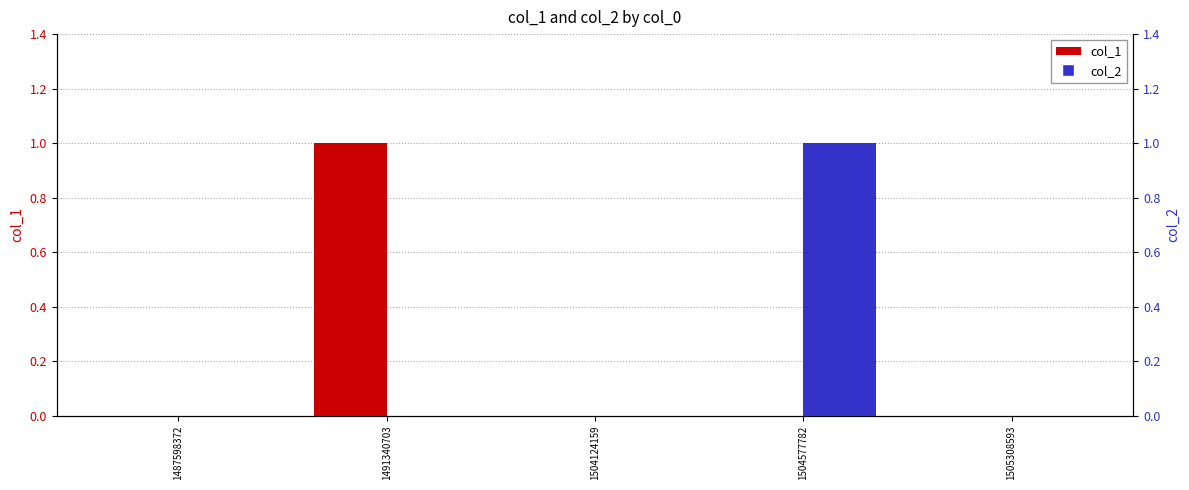

What is the difference between the maximum and minimum values in the col_1 series?

1